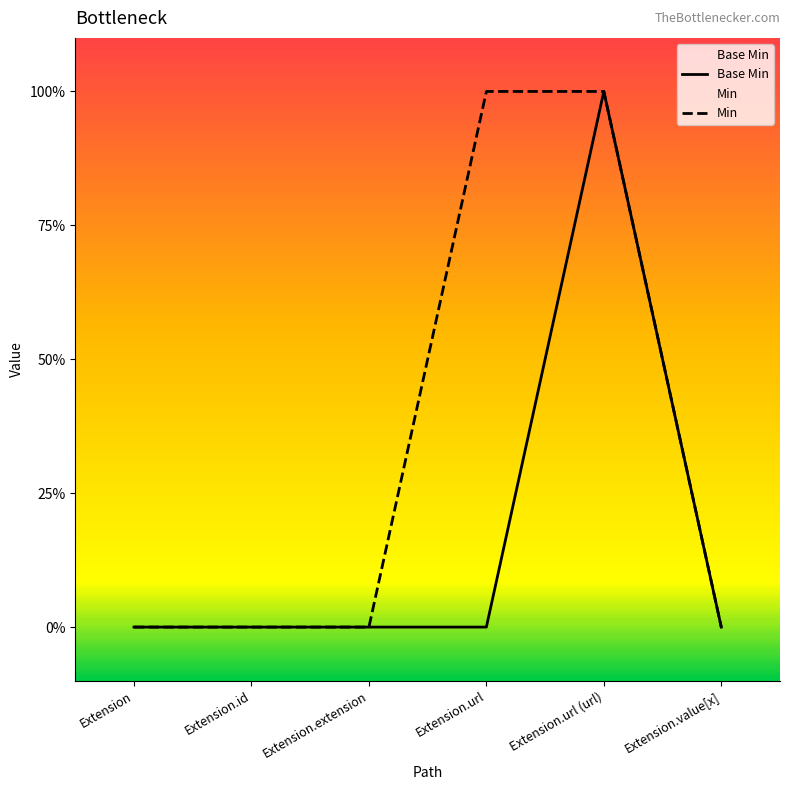

How many lines are shown in the chart?

2